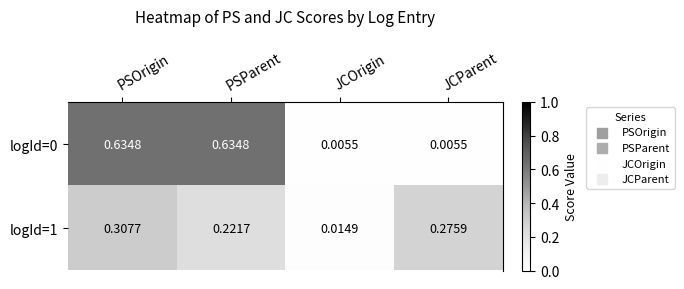

At how many categories does at least one series exceed 0?

4